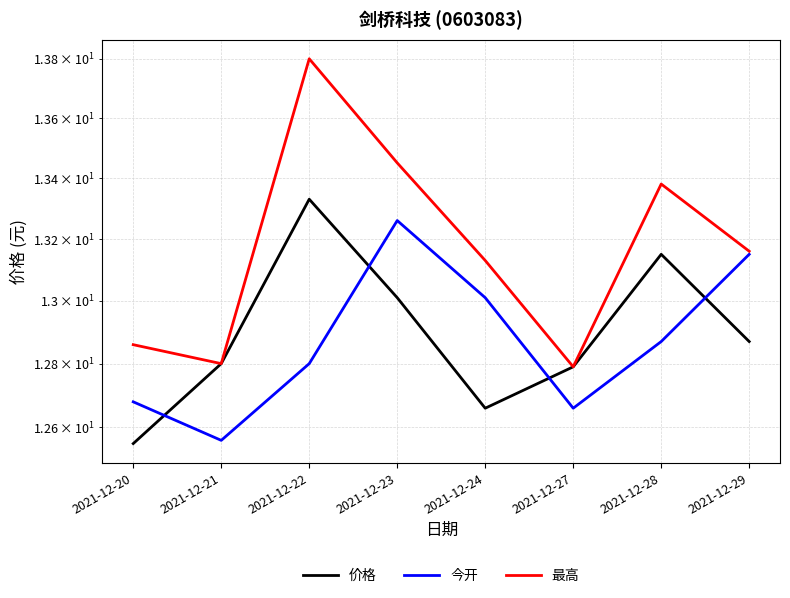

What is the value of the 价格 point at the 7th from the left?

13.2